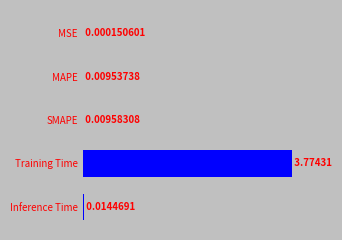

At which label is the value closest to 1?

Inference Time